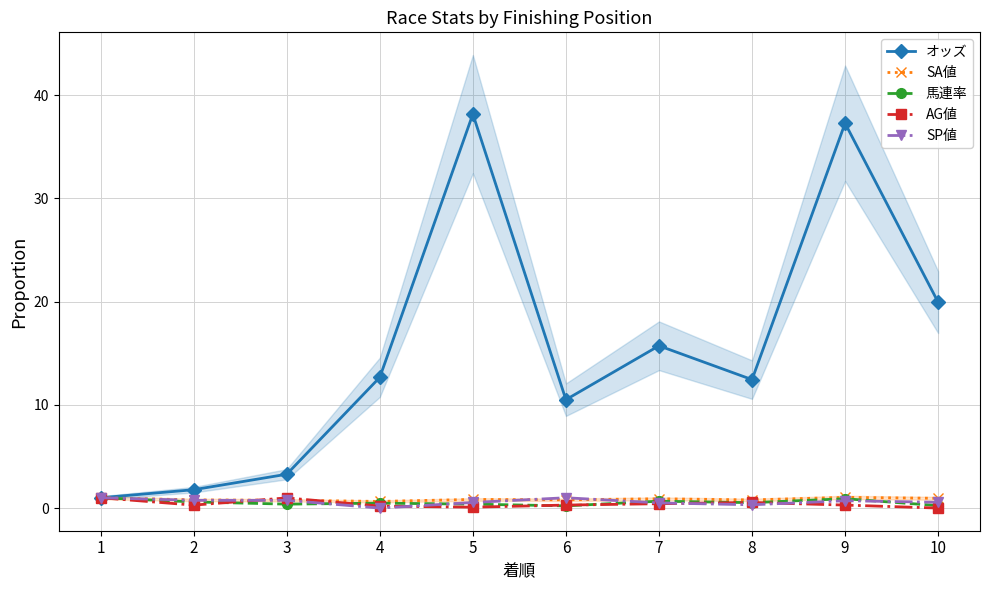

Between 5 and 4, which is larger?

5